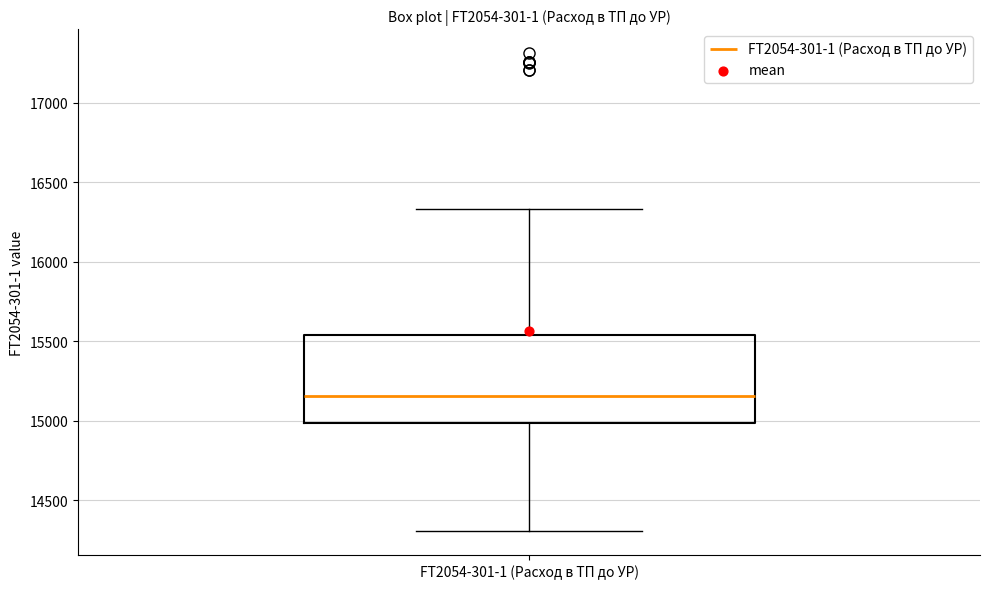

Where does the lower whisker of the box for FT2054-301-1 (Расход в ТП до УР) end on the y-axis? The values are not printed on the chart, so give them approximately, as read against the axis.

14300